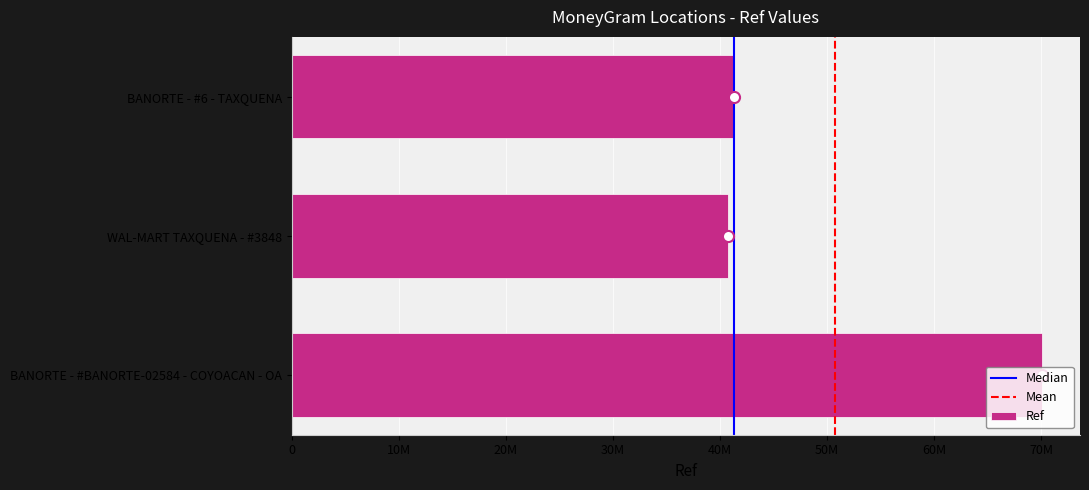

Are the bars horizontal?

Yes